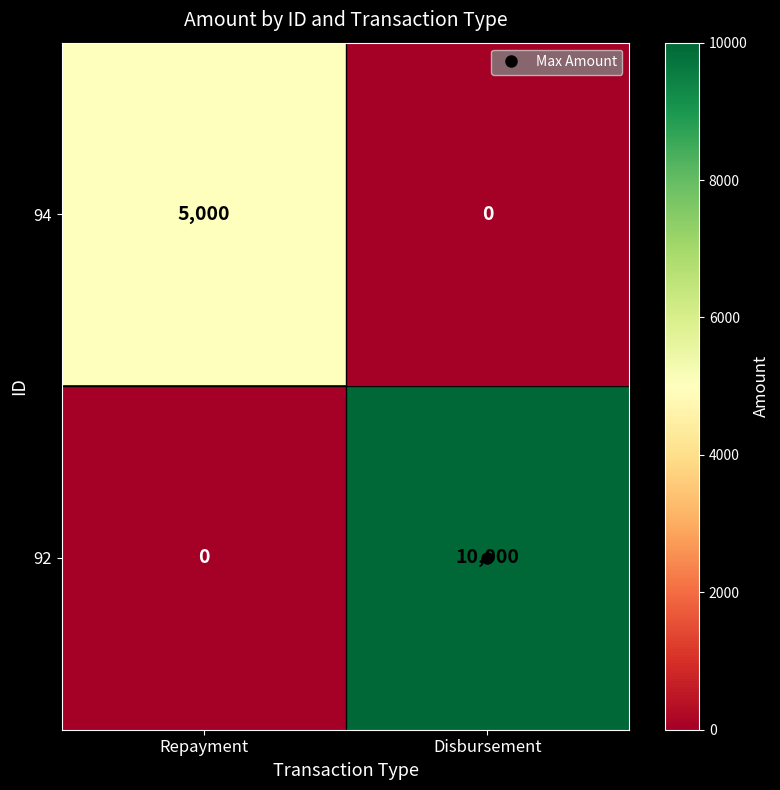

What is the total value across all series at Disbursement?

10000